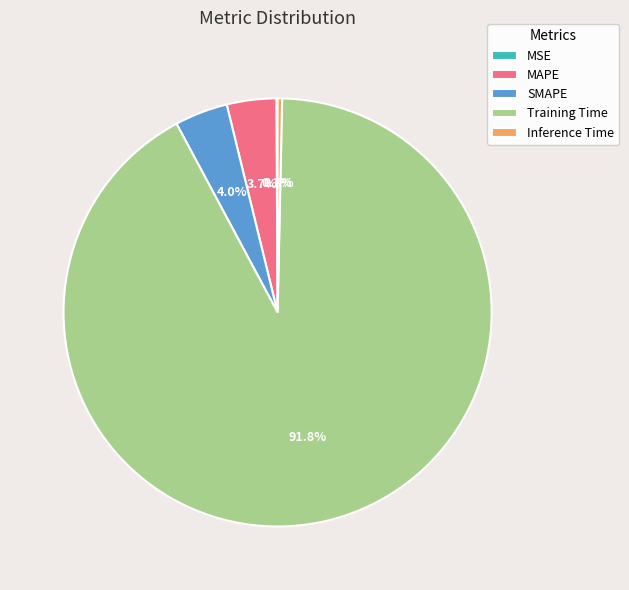

Is the sum of MAPE and Training Time greater than half?

Yes